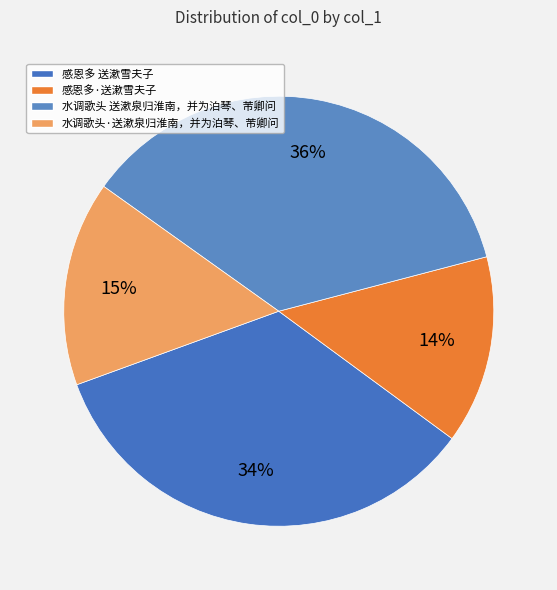

Between 水调歌头 送漱泉归淮南，并为泊琴、芾卿问 and 感恩多 送漱雪夫子, which is larger?

水调歌头 送漱泉归淮南，并为泊琴、芾卿问